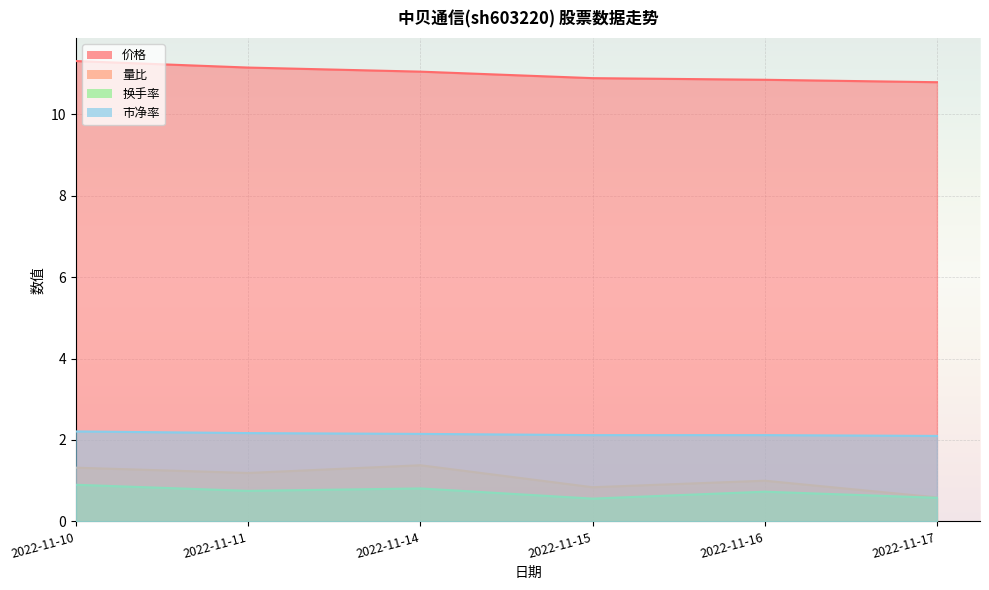

Which category has the lowest value across all series?

2022-11-15